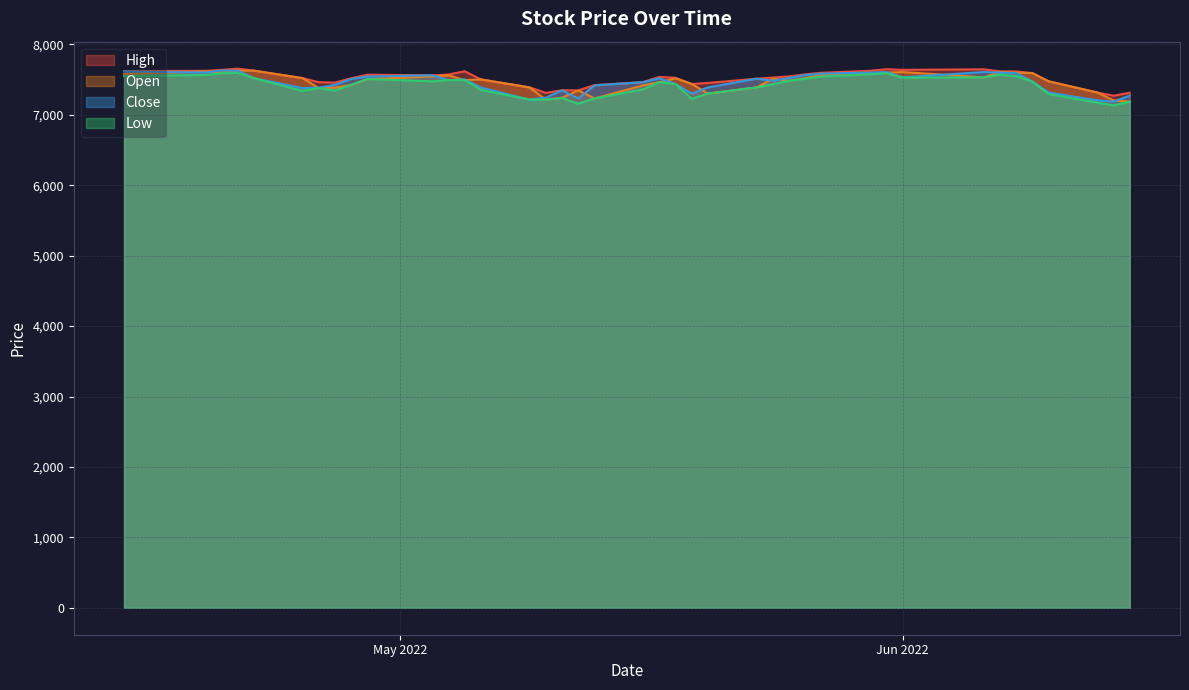

Which series has the widest spread of values?

Low